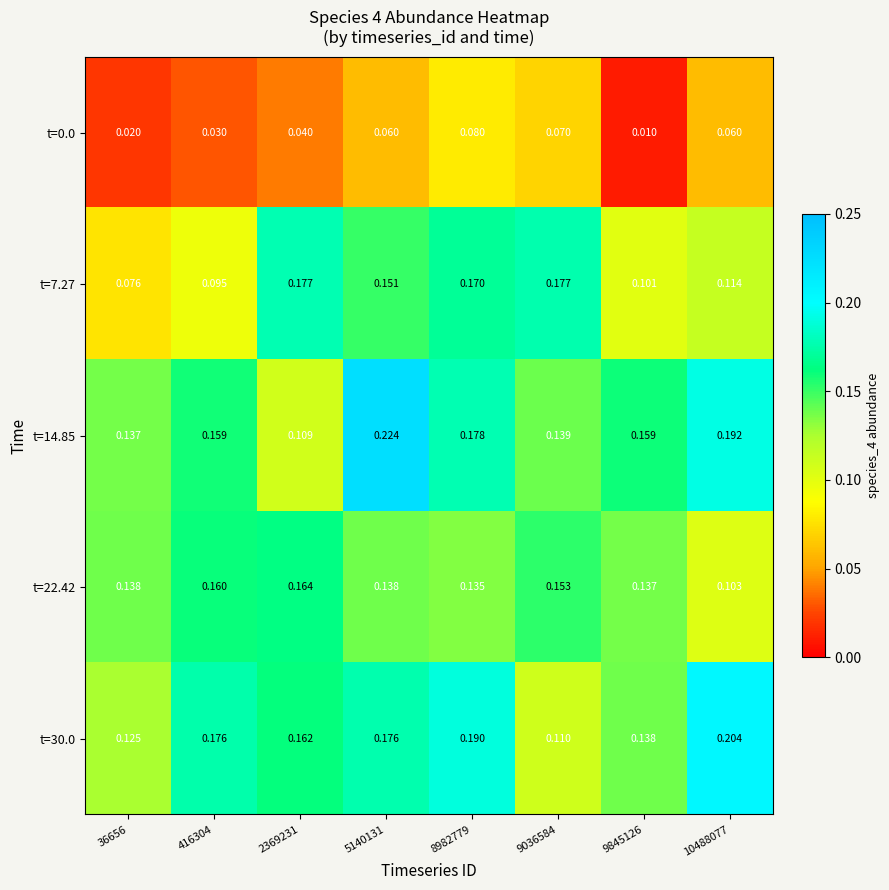

Is the value of t=7.27 at 9036584 greater than the value of t=30.0 at 2369231?

Yes